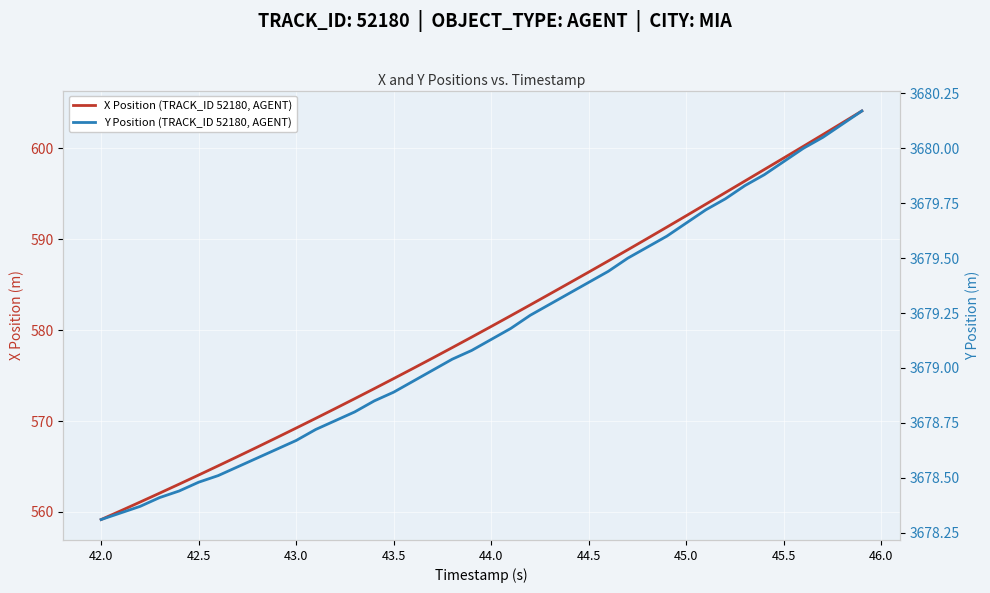

Count the number of data series in this chart.

2